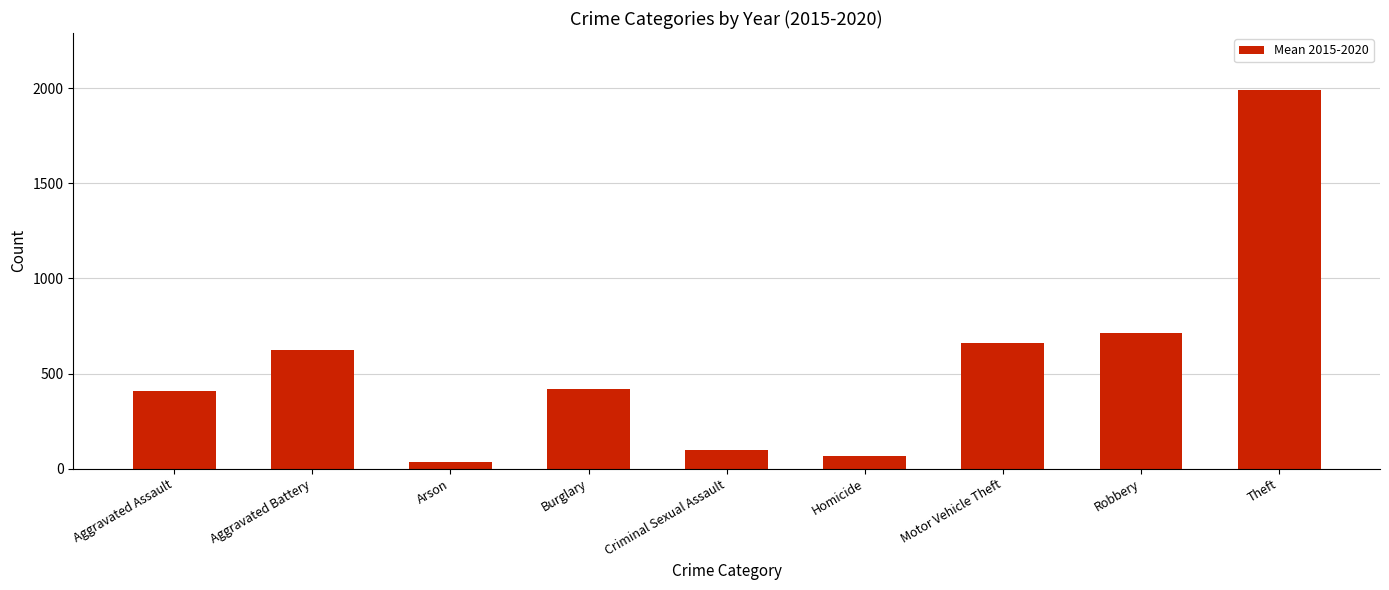

Is it true that the value at Burglary is 208.3?

False